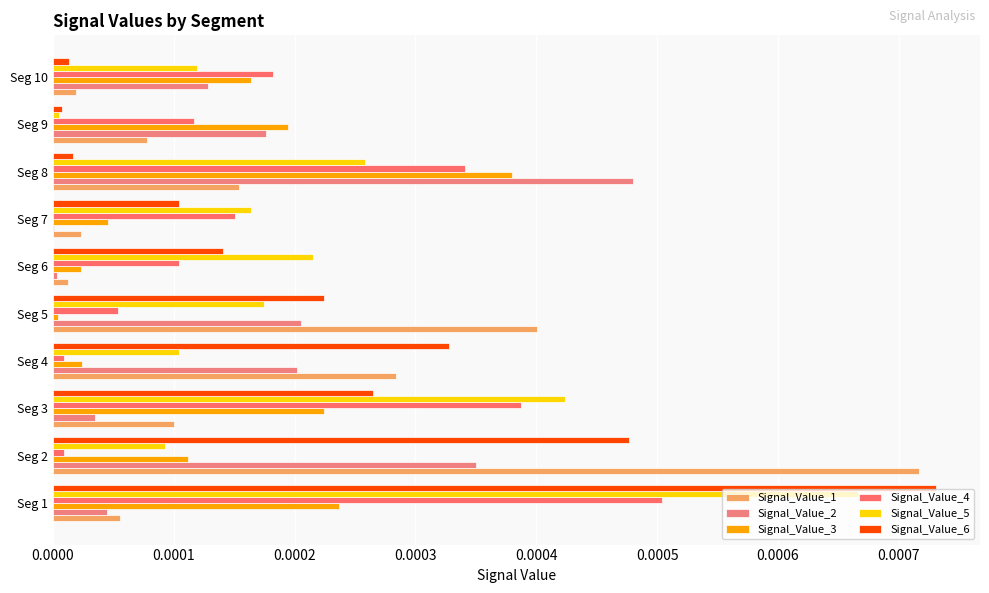

Which series has the widest spread of values?

Signal_Value_6